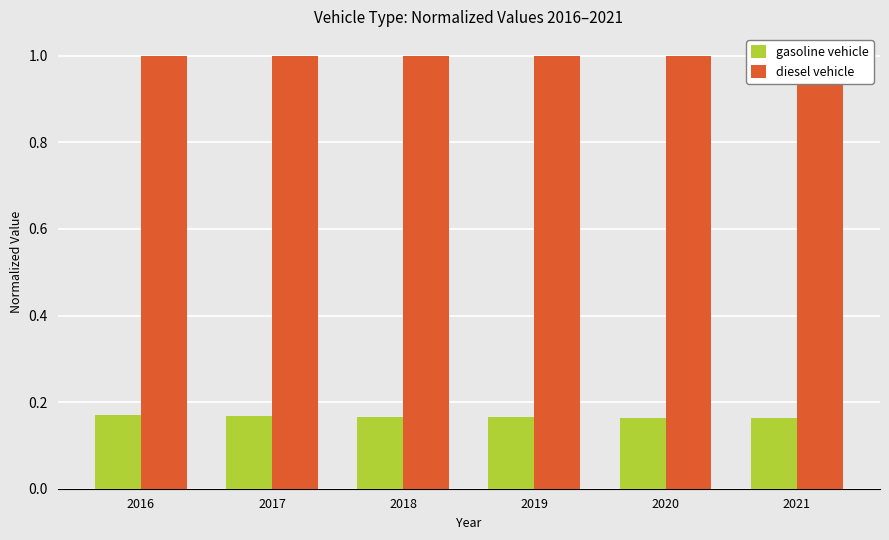

Which series has the widest spread of values?

gasoline vehicle